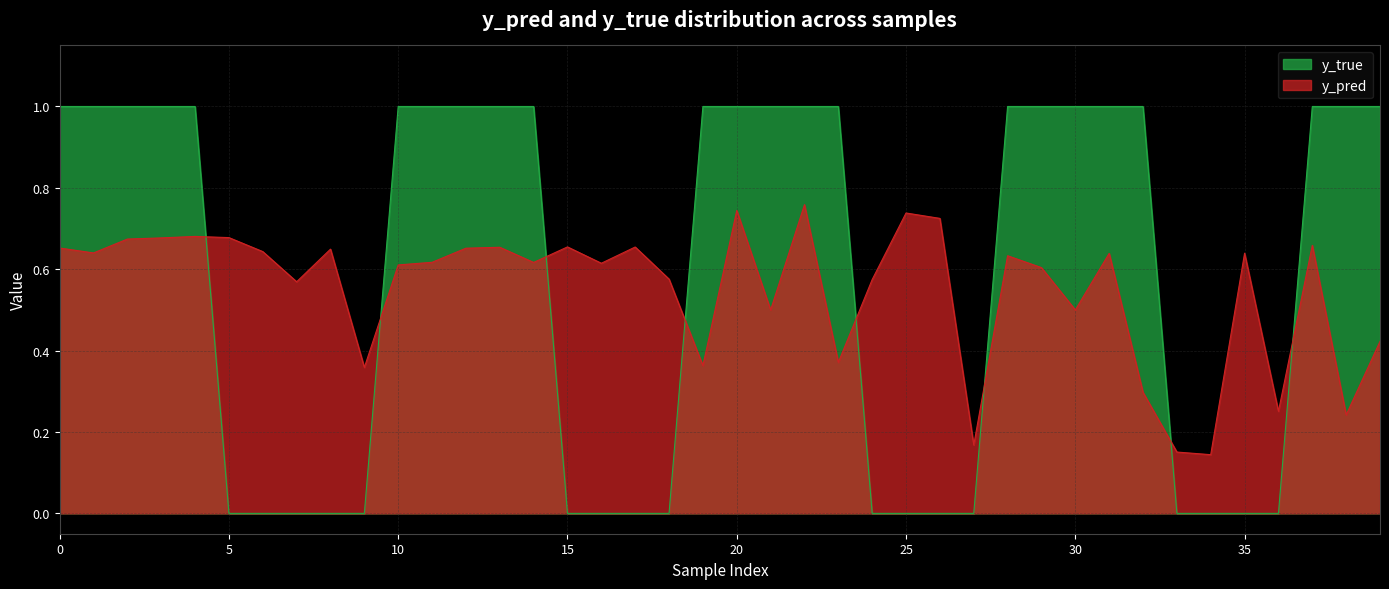

At which category is the sum across all series the highest?

22